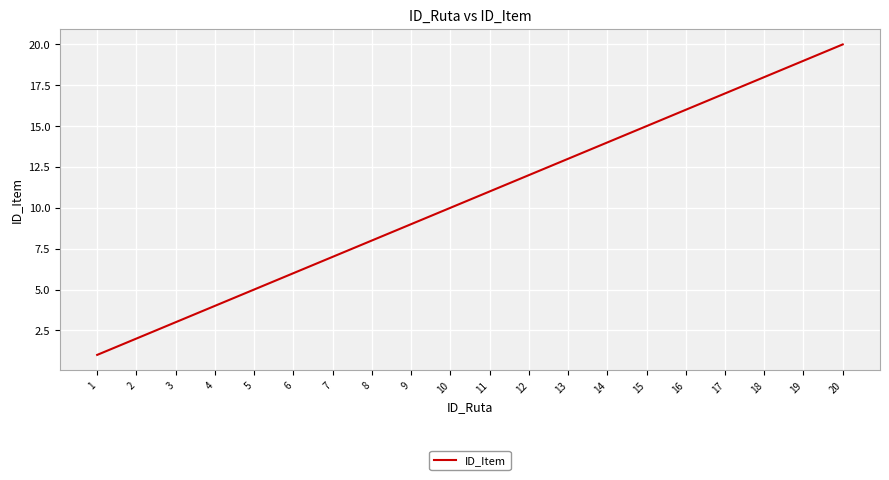

Rank the categories by value from highest to lowest.

20, 19, 18, 17, 16, 15, 14, 13, 12, 11, 10, 9, 8, 7, 6, 5, 4, 3, 2, 1